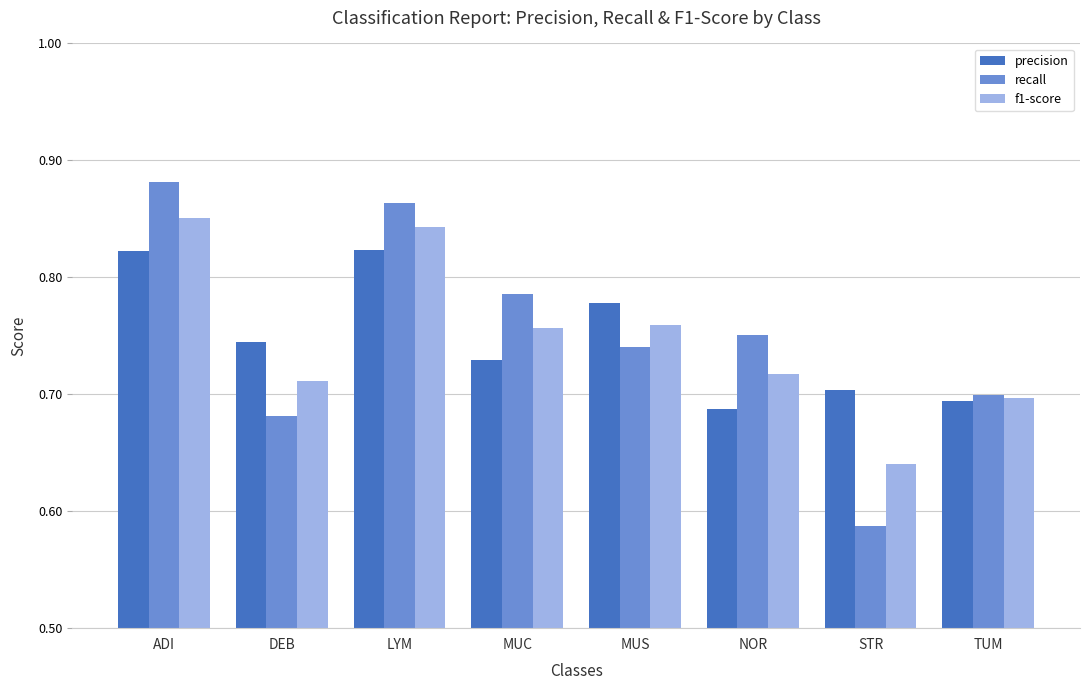

At which category does the chart reach its minimum across all series?

STR